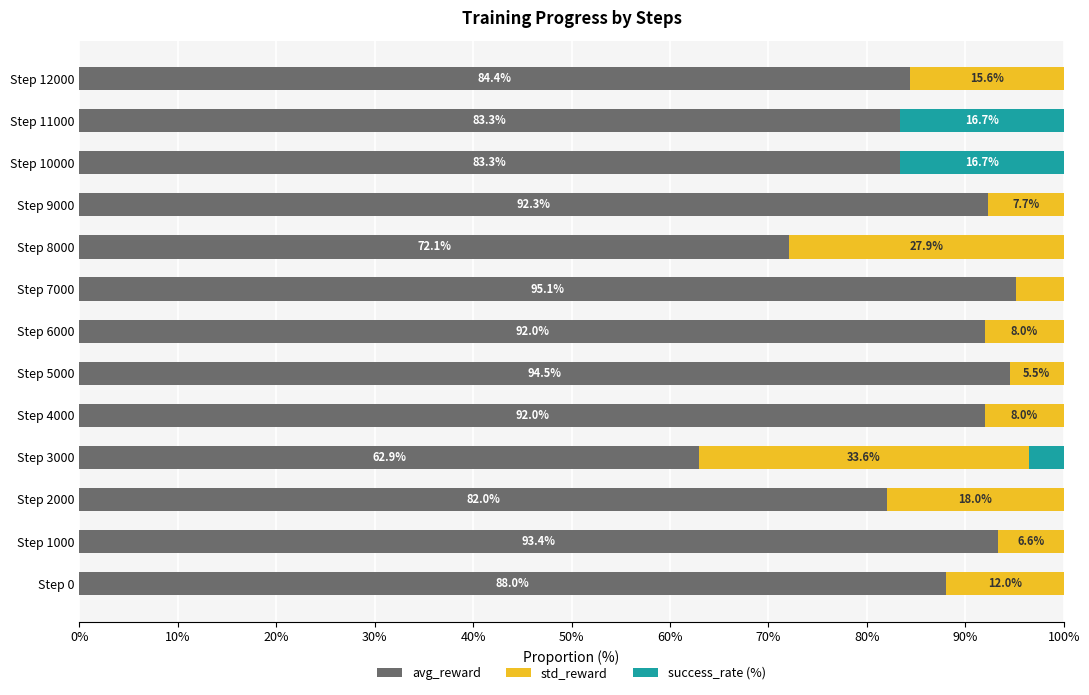

What is the total value across all series at Step 6000?

100.0